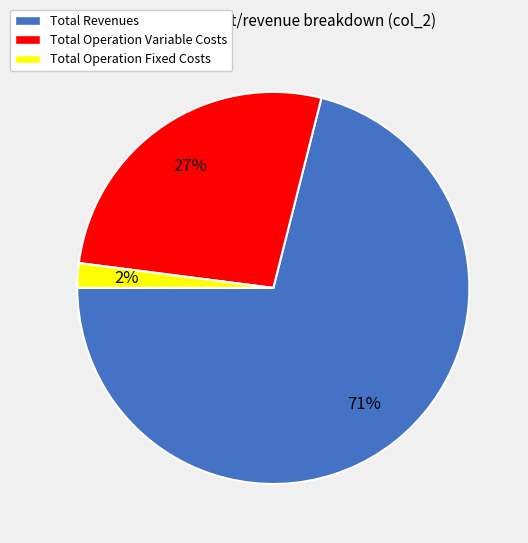

To the nearest percent, what portion does Total Operation Variable Costs represent?

27%